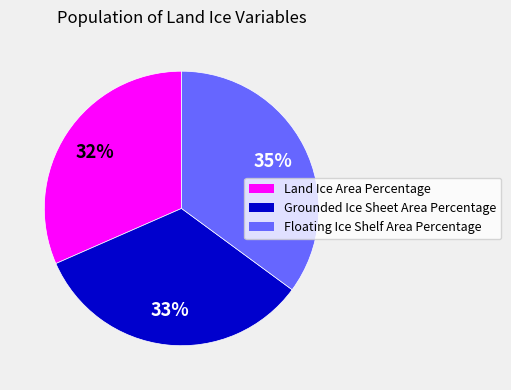

Between Floating Ice Shelf Area Percentage and Grounded Ice Sheet Area Percentage, which is larger?

Floating Ice Shelf Area Percentage